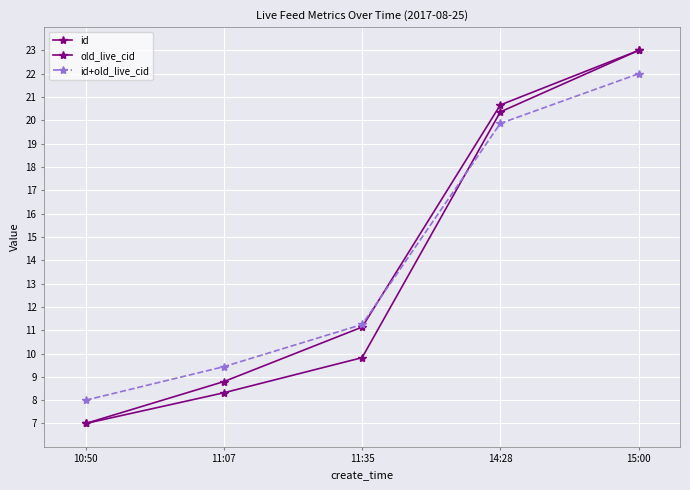

The value of id at 11:35 is 9.8. True or false?

True